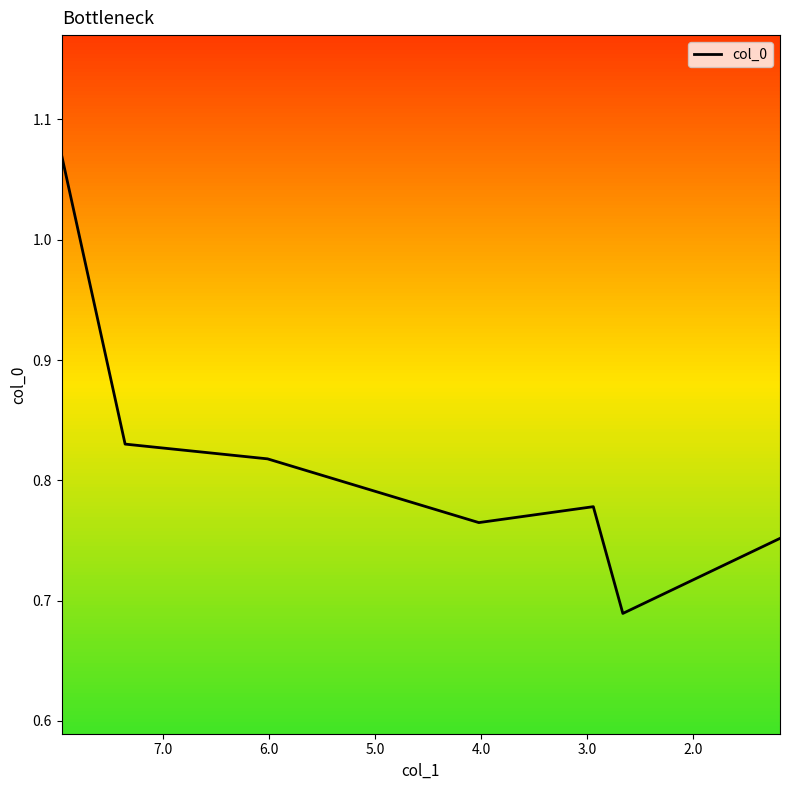

How many lines are shown in the chart?

1